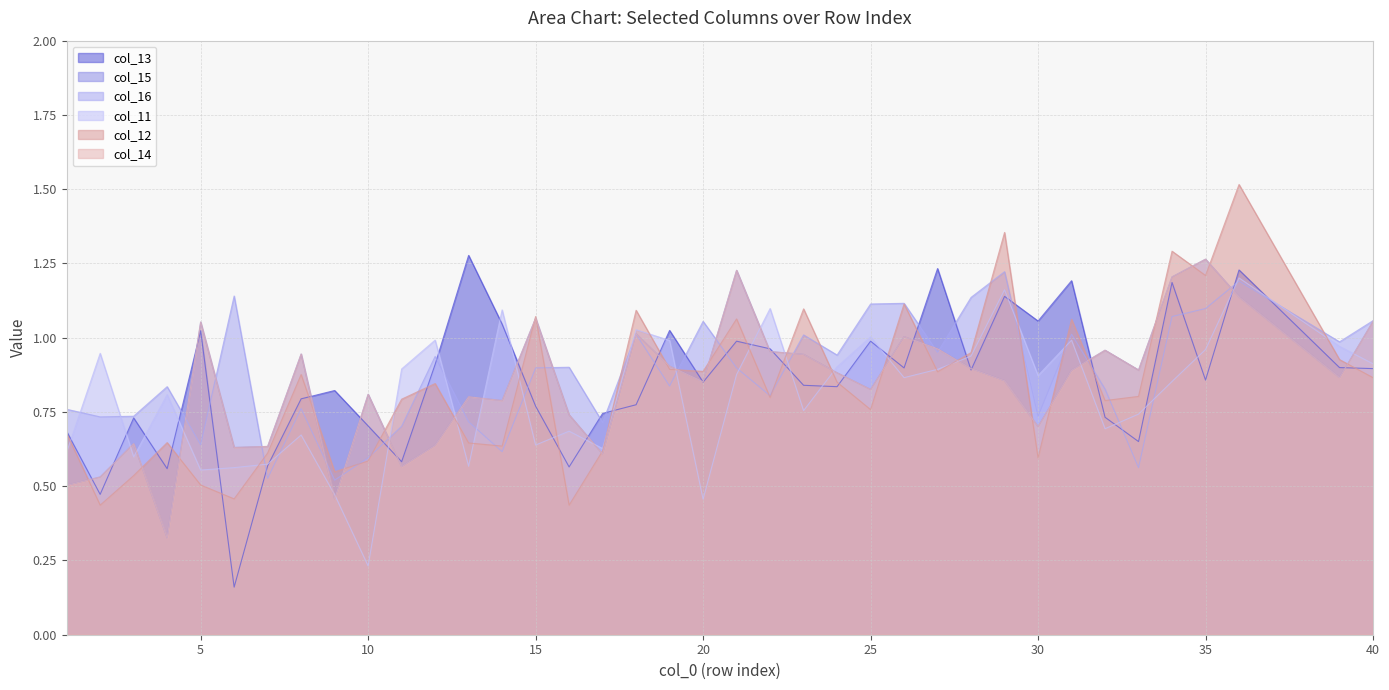

How many data points does each series have?

38